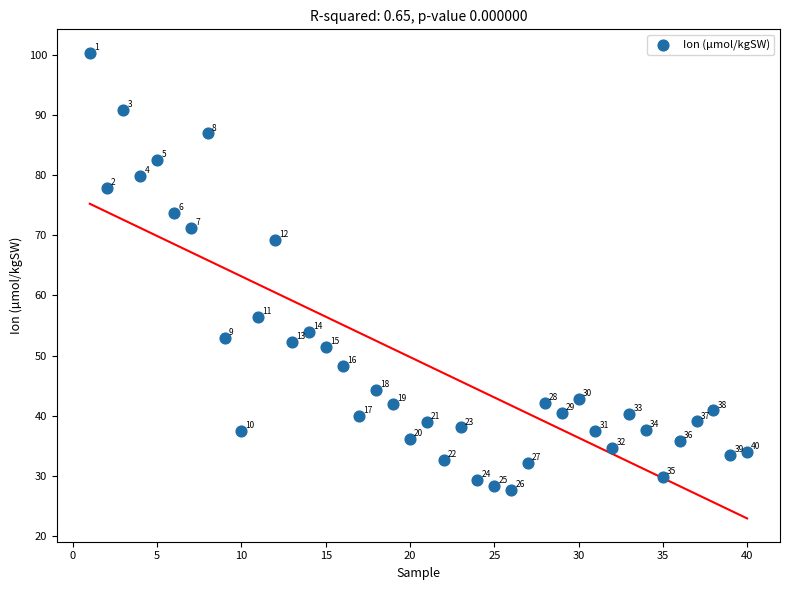

What is the range of Y values (max minus min)?

72.7